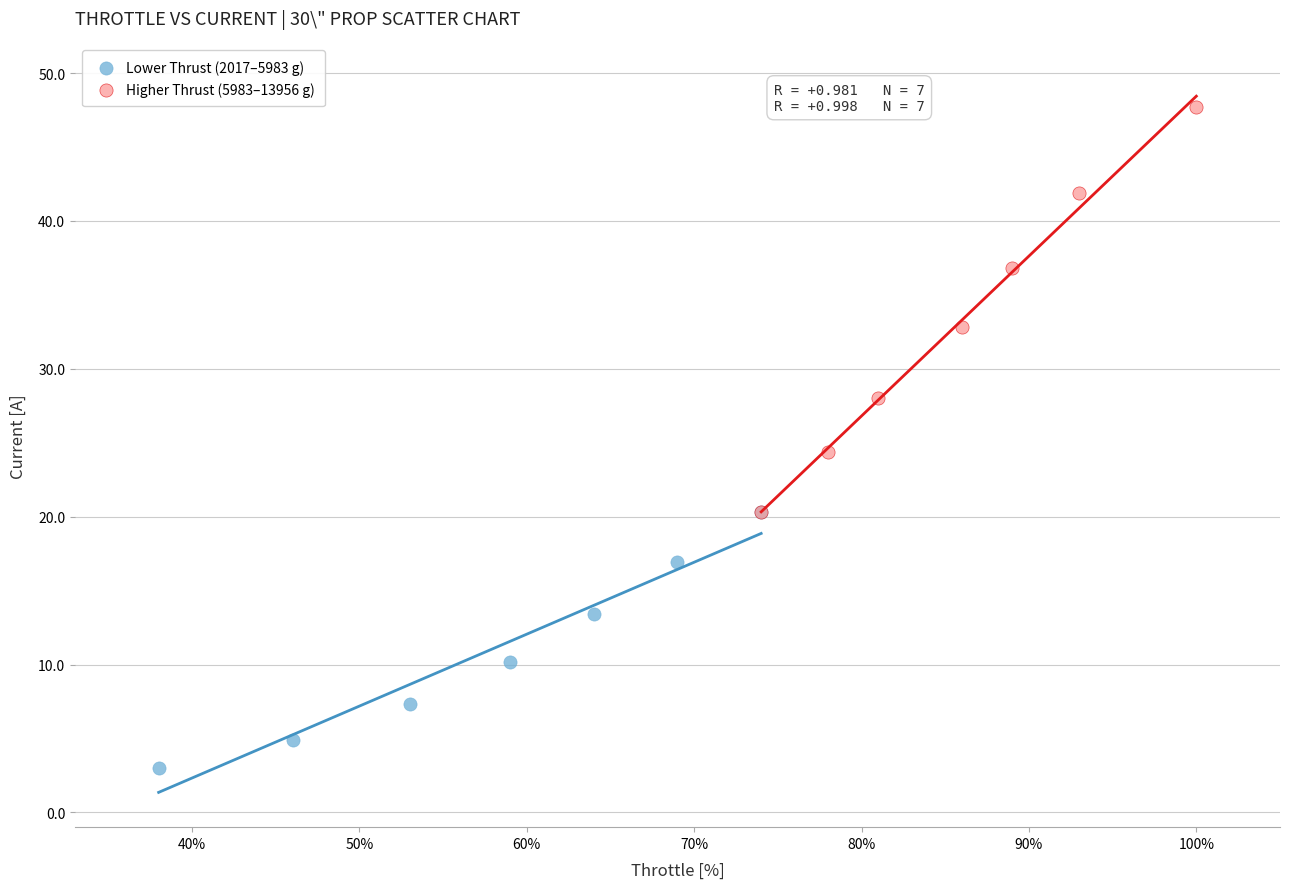

Which series contains the lowest Y value?

Lower Thrust (2017–5983 g)